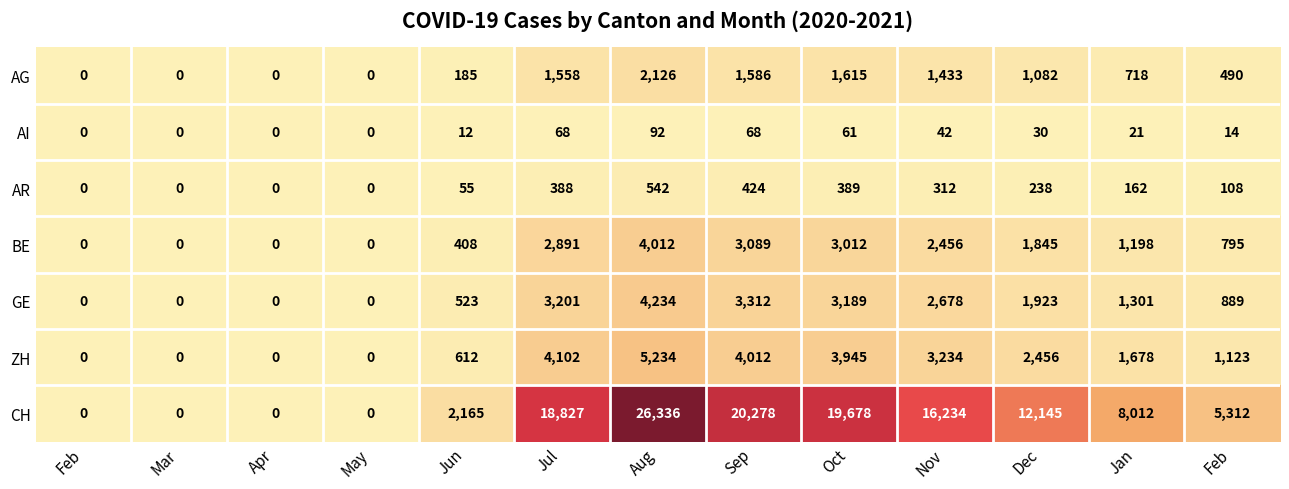

Reading right to left, what are all the values shown in this chart?

AG: Feb=490	Jan=718	Dec=1082	Nov=1433	Oct=1615	Sep=1586	Aug=2126	Jul=1558	Jun=185	May=0	Apr=0	Mar=0	Feb=0
AI: Feb=14	Jan=21	Dec=30	Nov=42	Oct=61	Sep=68	Aug=92	Jul=68	Jun=12	May=0	Apr=0	Mar=0	Feb=0
AR: Feb=108	Jan=162	Dec=238	Nov=312	Oct=389	Sep=424	Aug=542	Jul=388	Jun=55	May=0	Apr=0	Mar=0	Feb=0
BE: Feb=795	Jan=1198	Dec=1845	Nov=2456	Oct=3012	Sep=3089	Aug=4012	Jul=2891	Jun=408	May=0	Apr=0	Mar=0	Feb=0
GE: Feb=889	Jan=1301	Dec=1923	Nov=2678	Oct=3189	Sep=3312	Aug=4234	Jul=3201	Jun=523	May=0	Apr=0	Mar=0	Feb=0
ZH: Feb=1123	Jan=1678	Dec=2456	Nov=3234	Oct=3945	Sep=4012	Aug=5234	Jul=4102	Jun=612	May=0	Apr=0	Mar=0	Feb=0
CH: Feb=5312	Jan=8012	Dec=12145	Nov=16234	Oct=19678	Sep=20278	Aug=26336	Jul=18827	Jun=2165	May=0	Apr=0	Mar=0	Feb=0